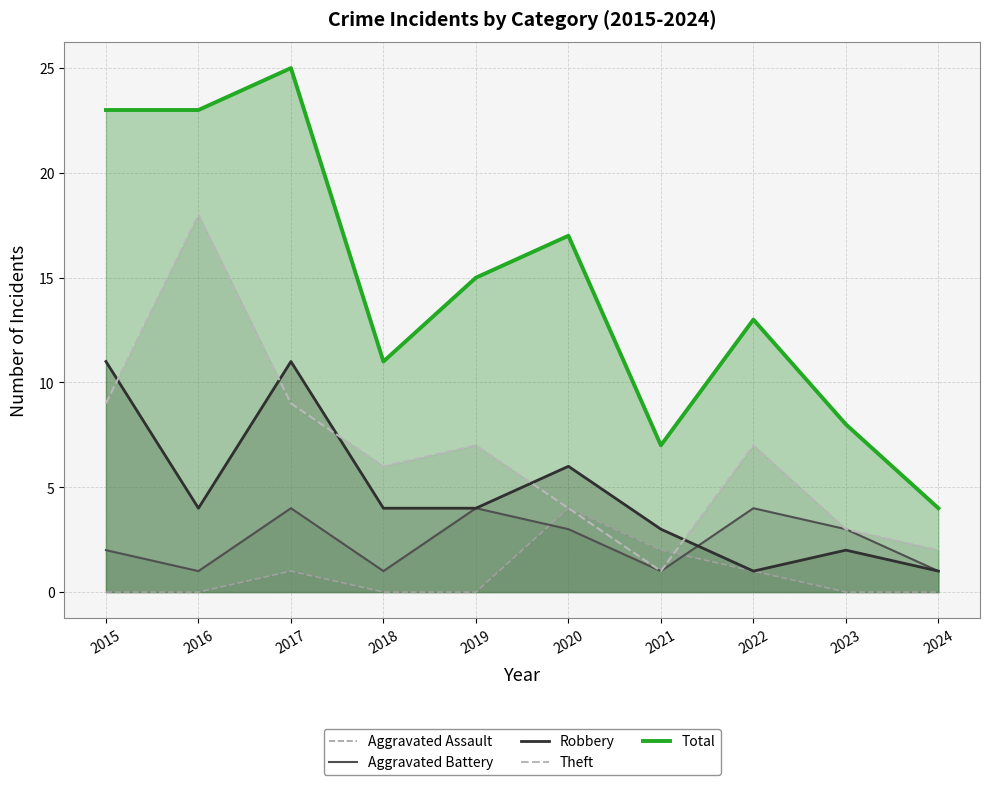

Is it true that Aggravated Battery equals 1 at 2022?

False